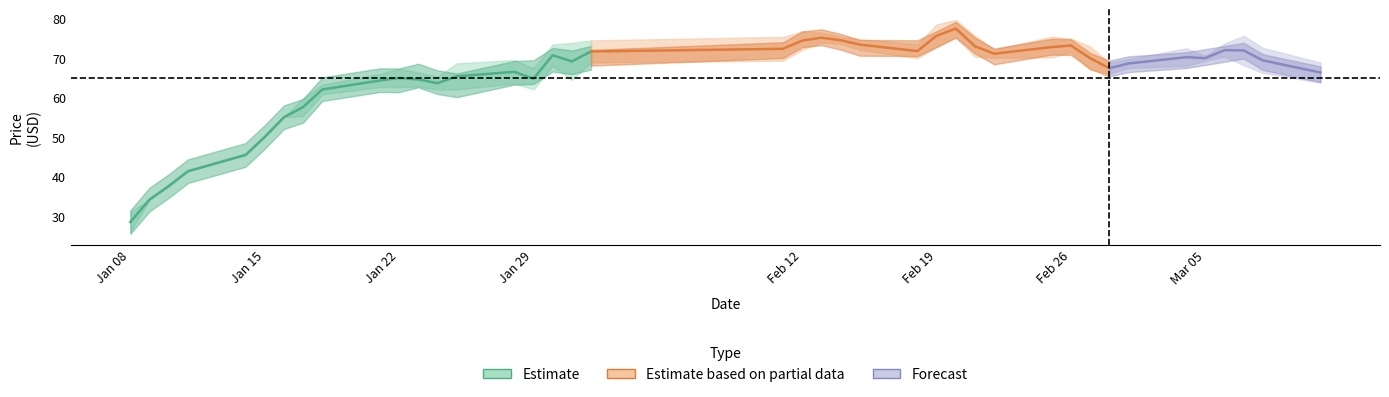

True or false: close has a value of 26.5 at 2019-02-13.

False